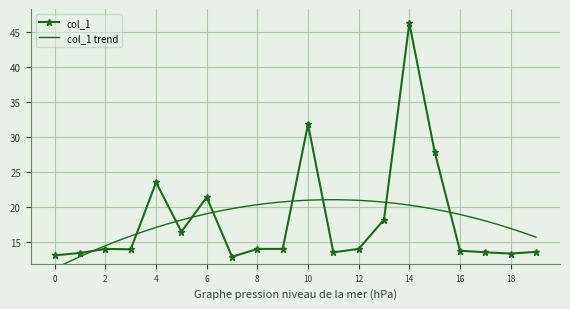

How many data points does each series have?

20